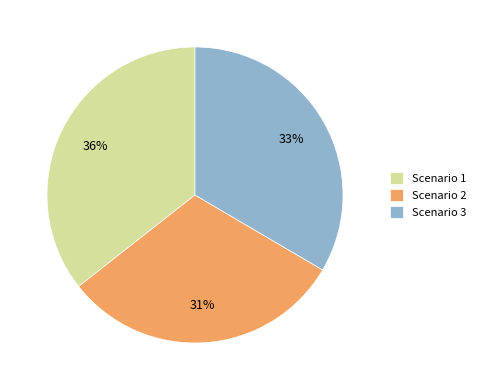

What is the ratio of the value at Scenario 3 to the value at Scenario 1?

0.9